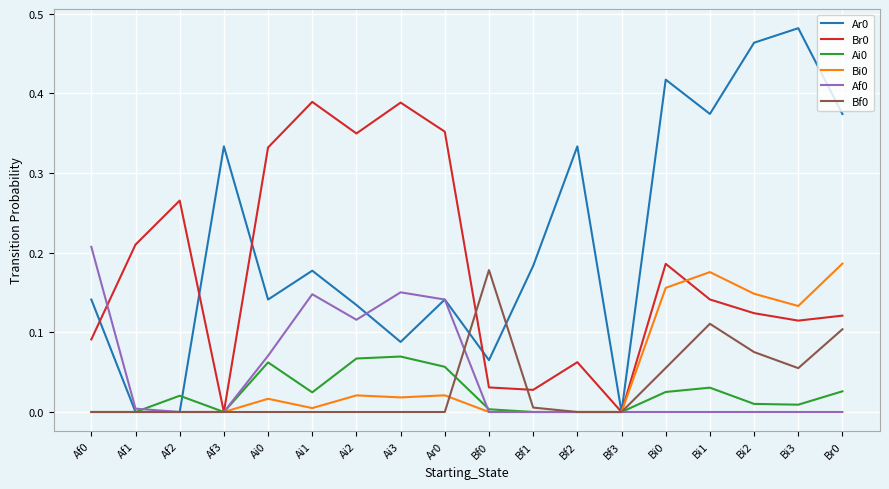

True or false: Br0 has a value of 0.1 at Bi2.

True